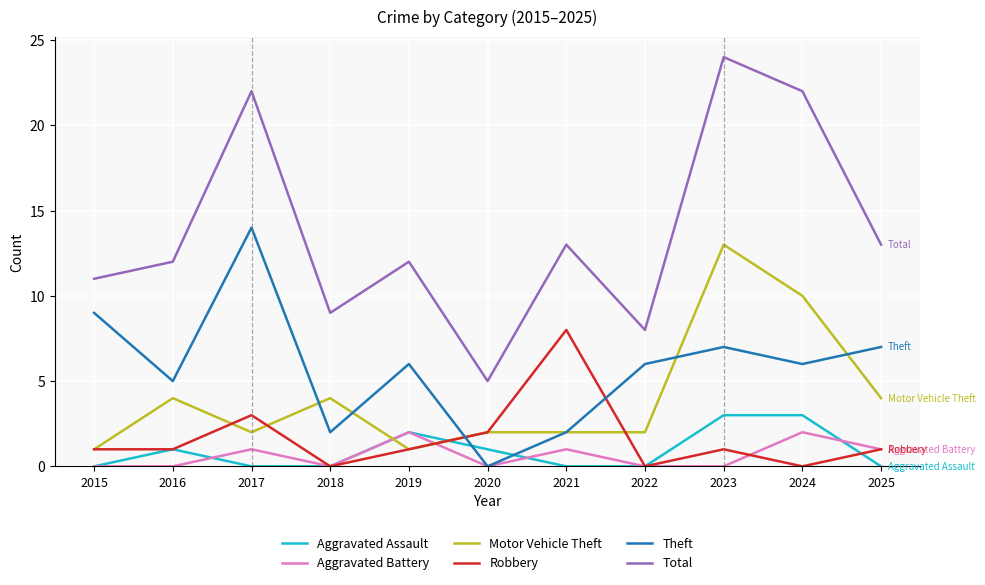

How many interior local valleys does the Total series have?

3